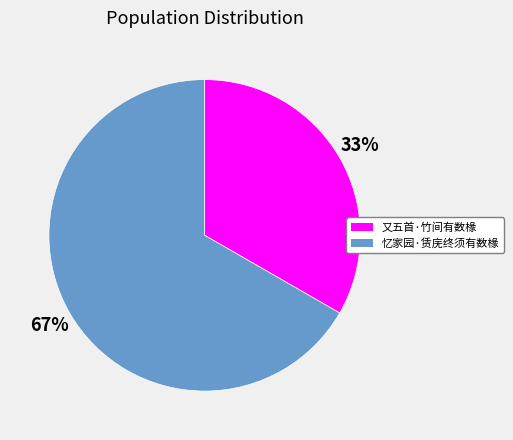

Which category accounts for the majority?

忆家园·赁庑终须有数椽